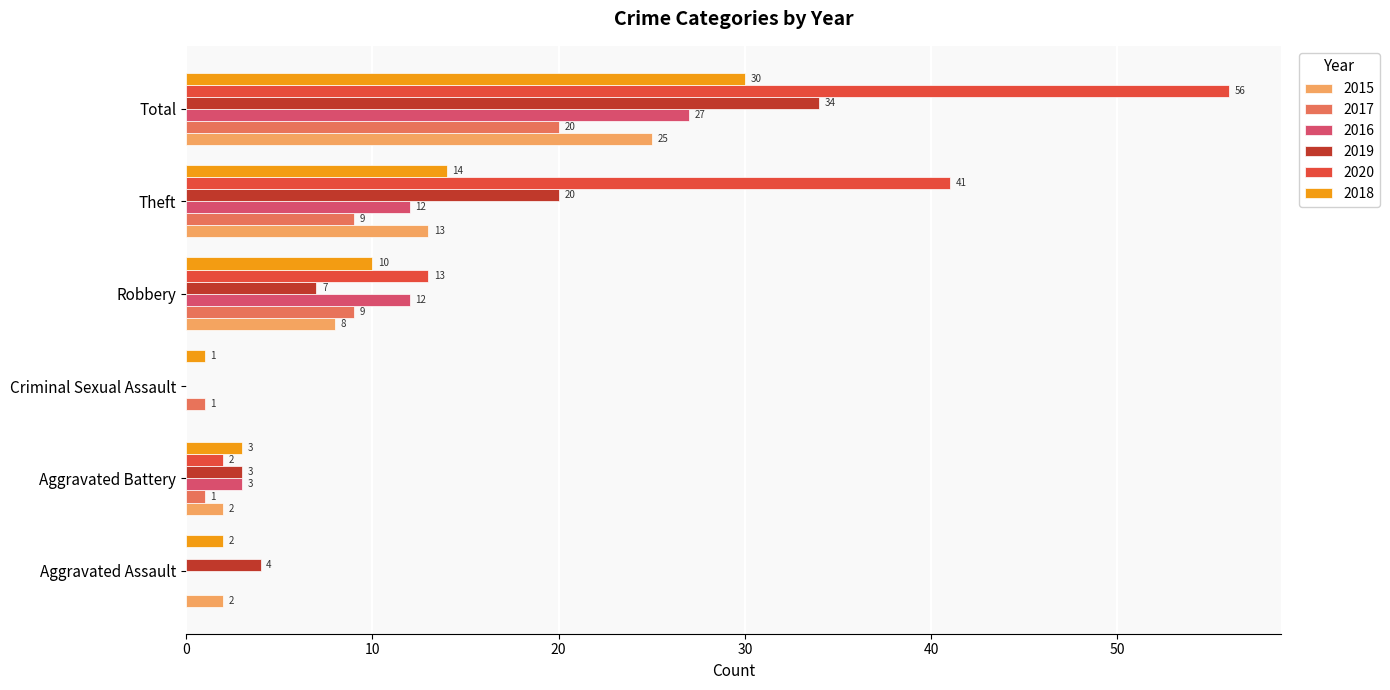

Which category has the highest value in the 2015 series?

Total